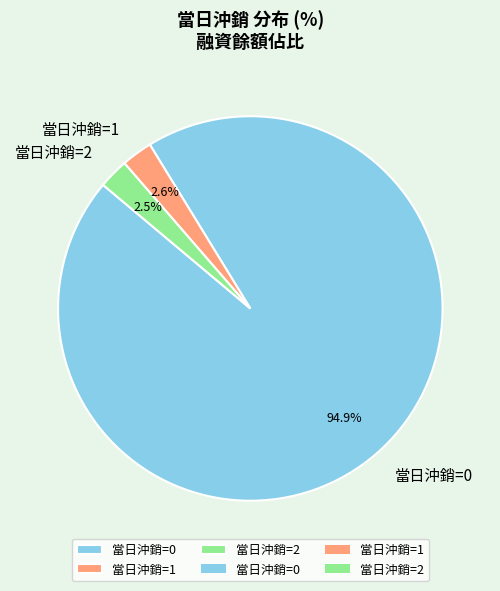

How many slices are in this pie chart?

3